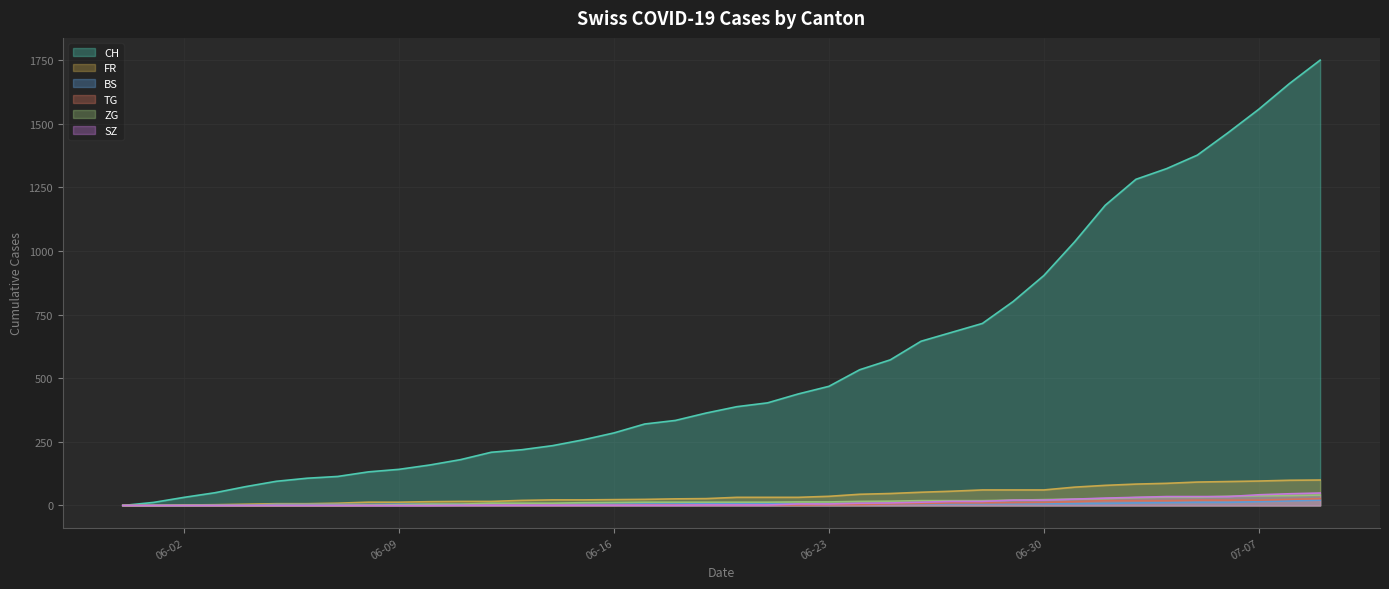

The value of CH at 2020-06-11 is 180. True or false?

True